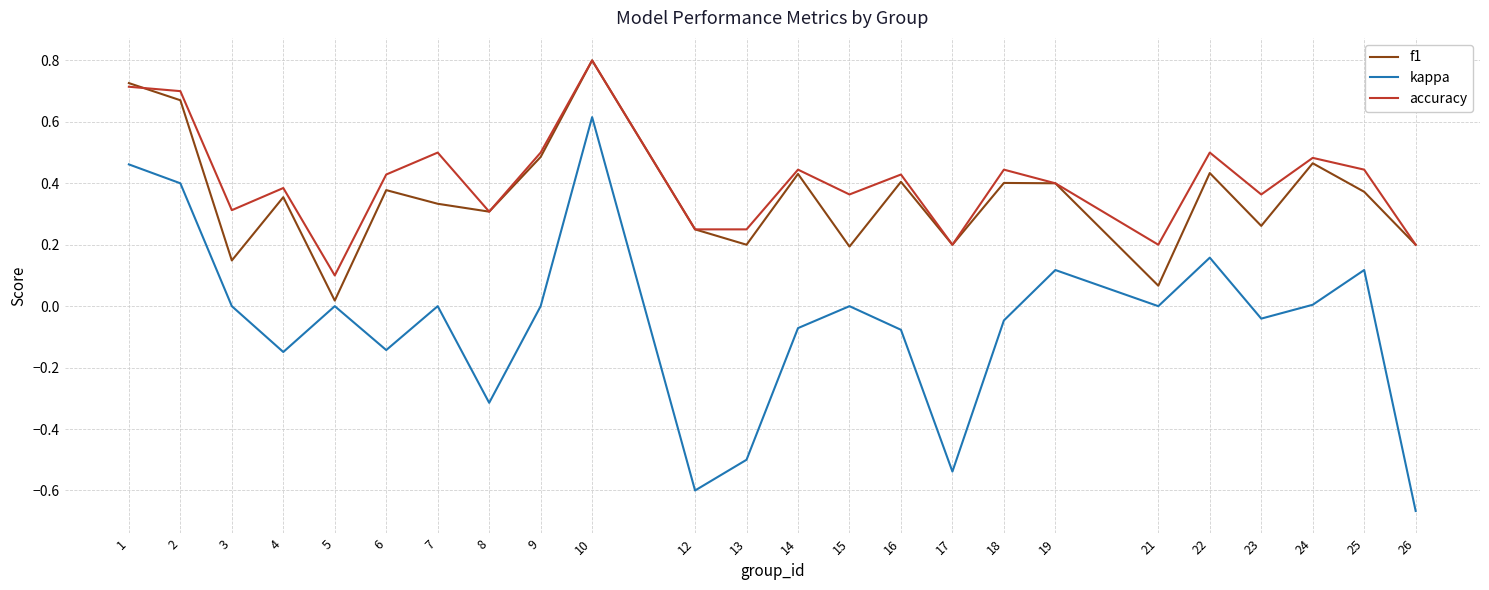

True or false: accuracy and kappa intersect in this chart.

False